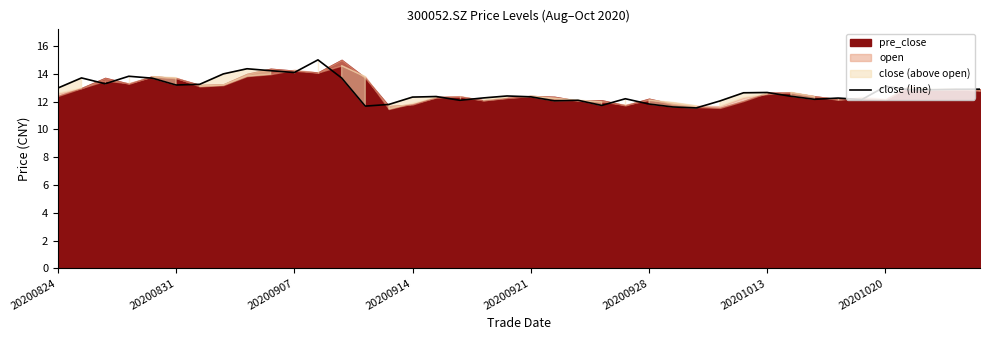

What is the approximate value at 16?

12.4